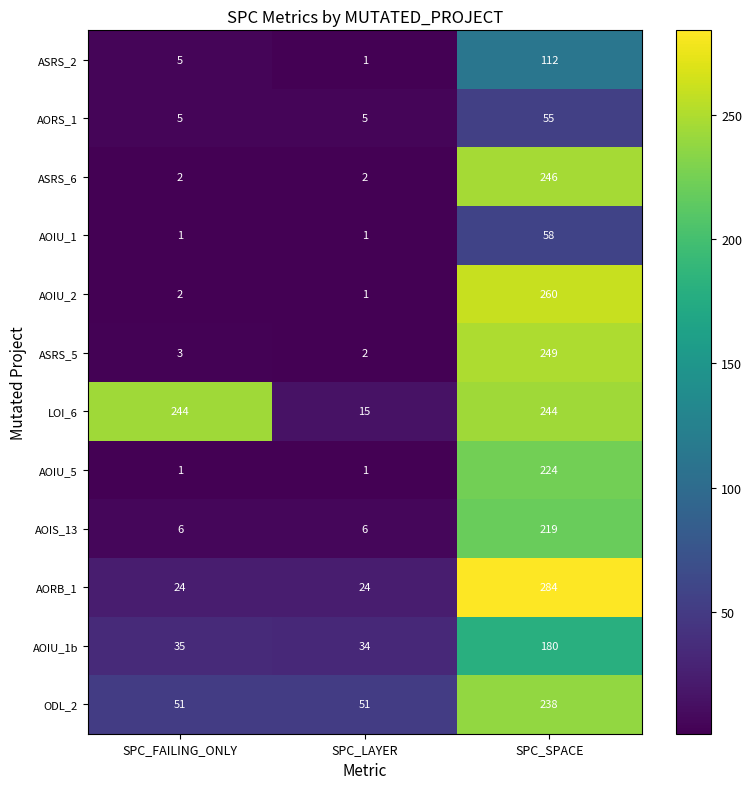

Which series has the largest total across all categories?

LOI_6